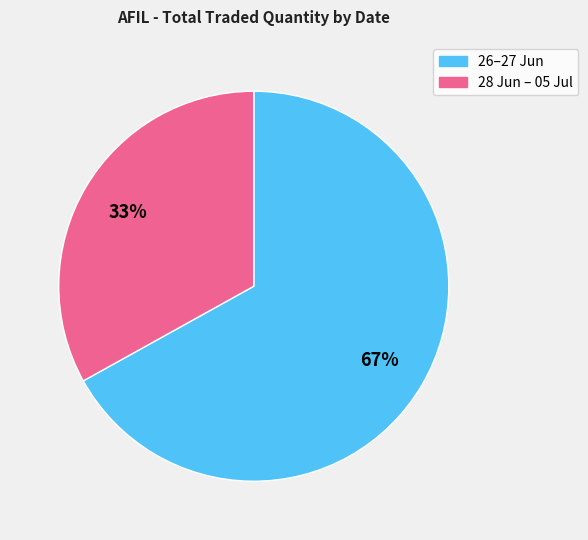

Does any single category account for the majority?

Yes